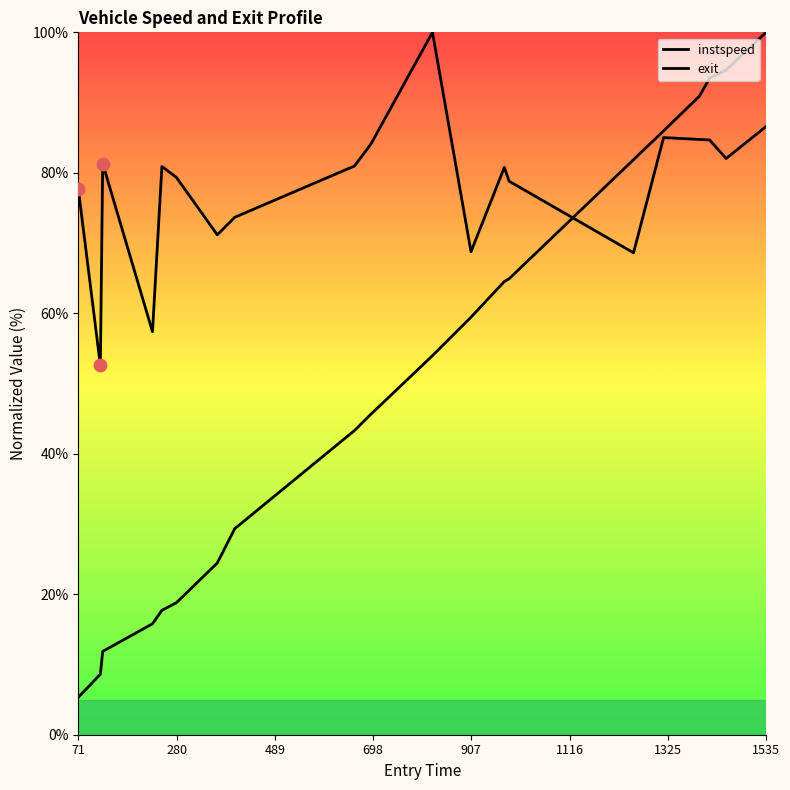

Which series reaches the minimum Y coordinate?

exit